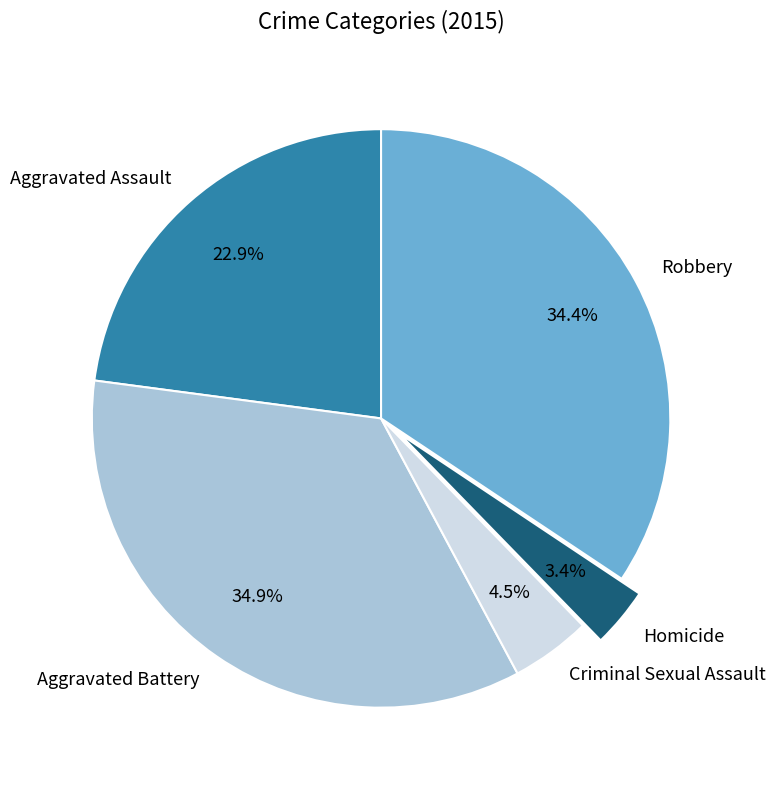

Is there any slice that represents more than half of the pie?

No